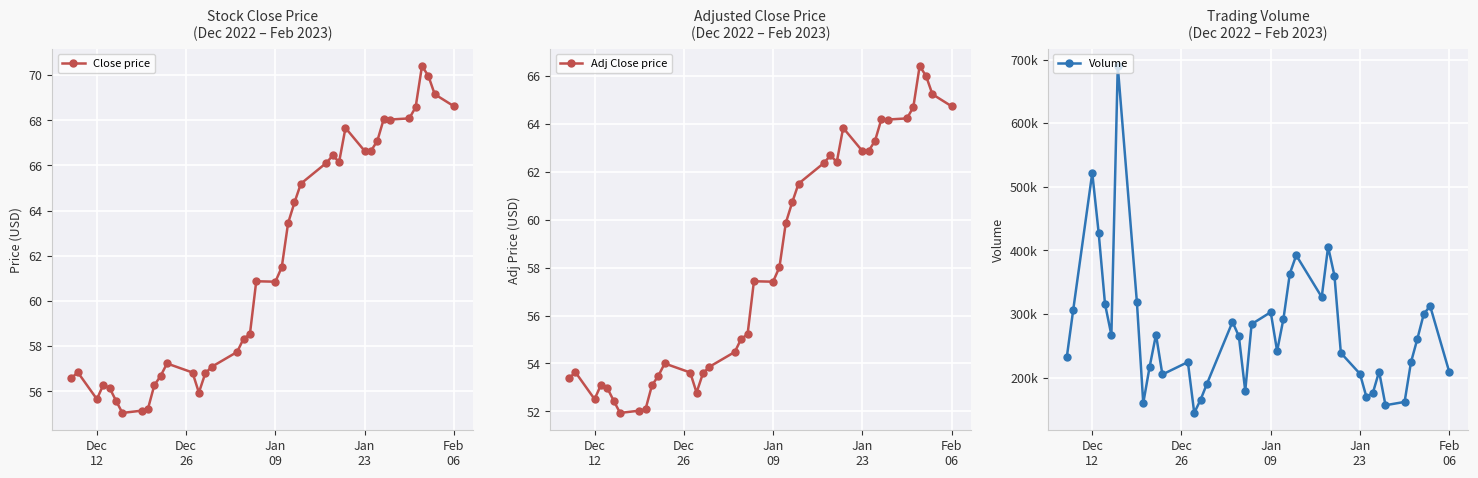

What is the highest value of the Close price series?

70.4